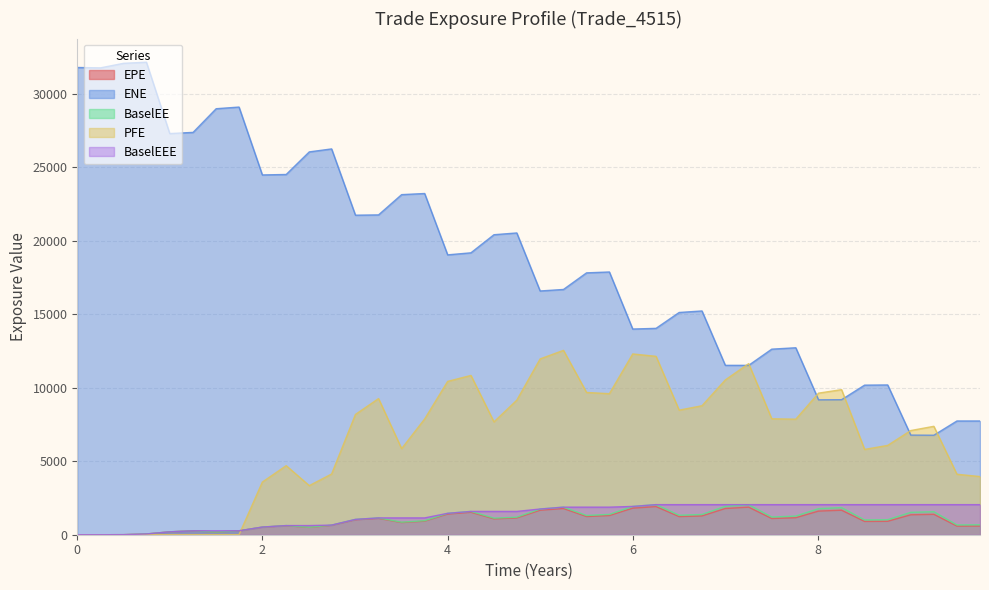

True or false: EPE and BaselEEE intersect in this chart.

True